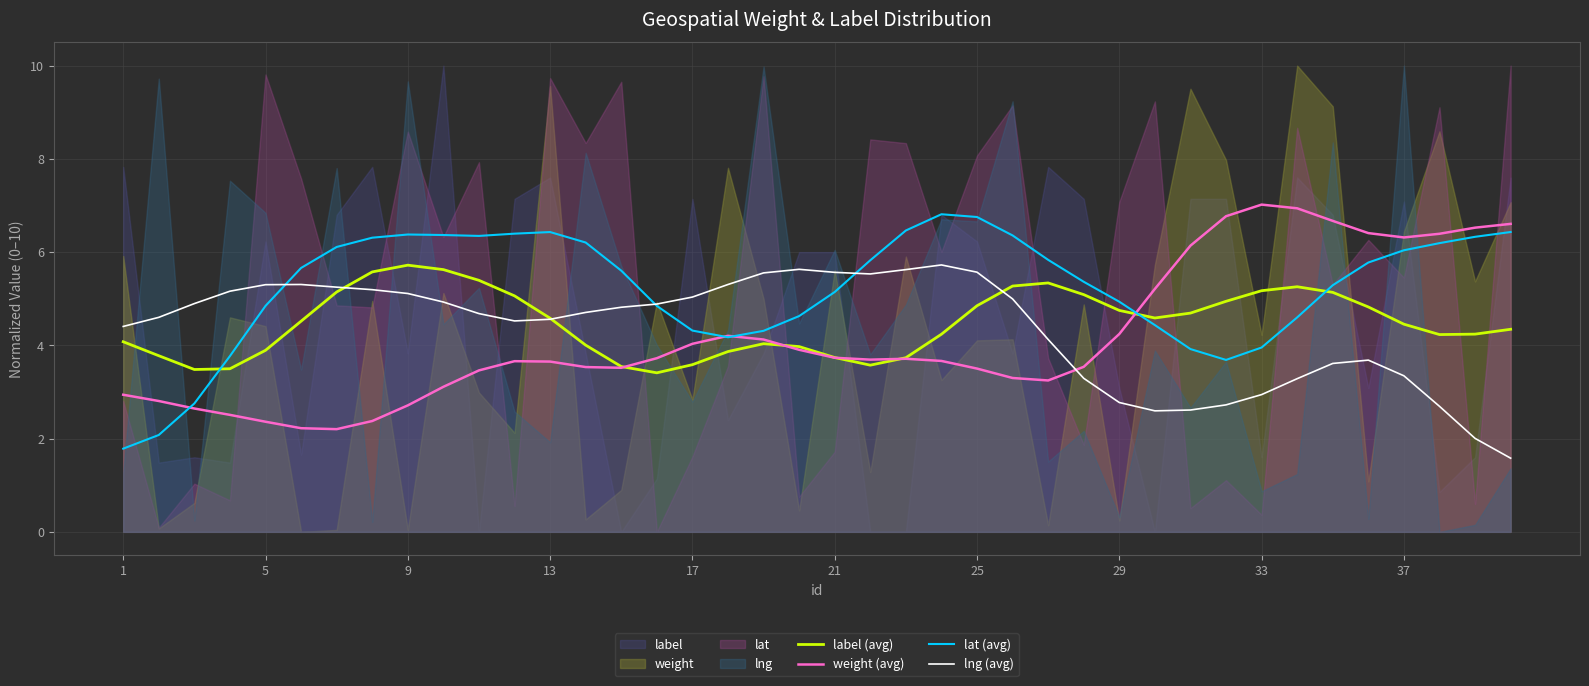

Count the number of categories in the chart.

40